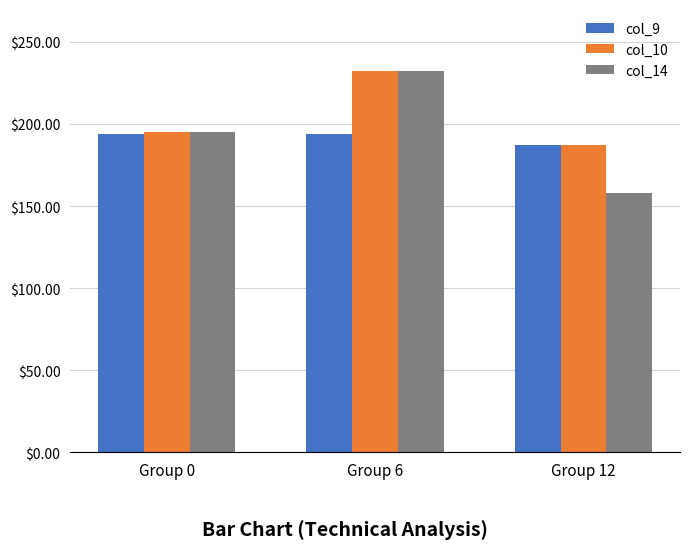

What is the sum of all col_14 values?

585.2